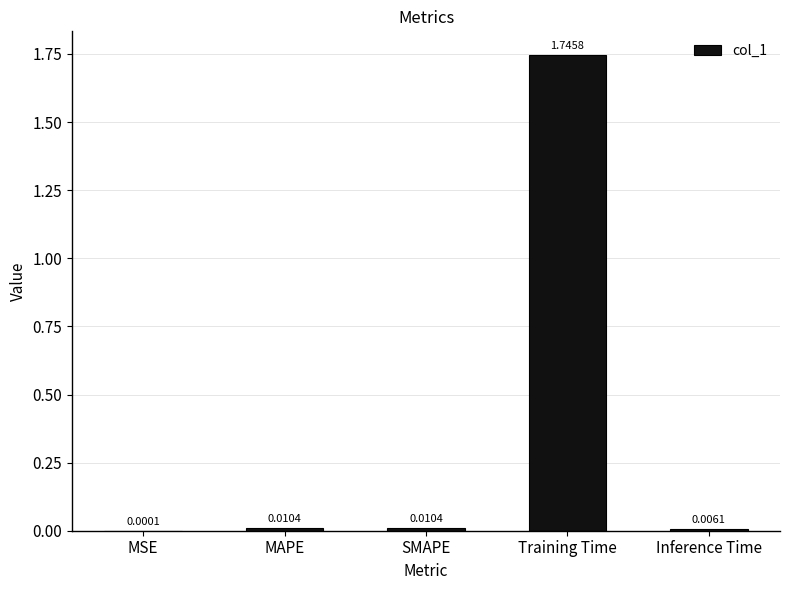

At which label is the value closest to 0?

MSE